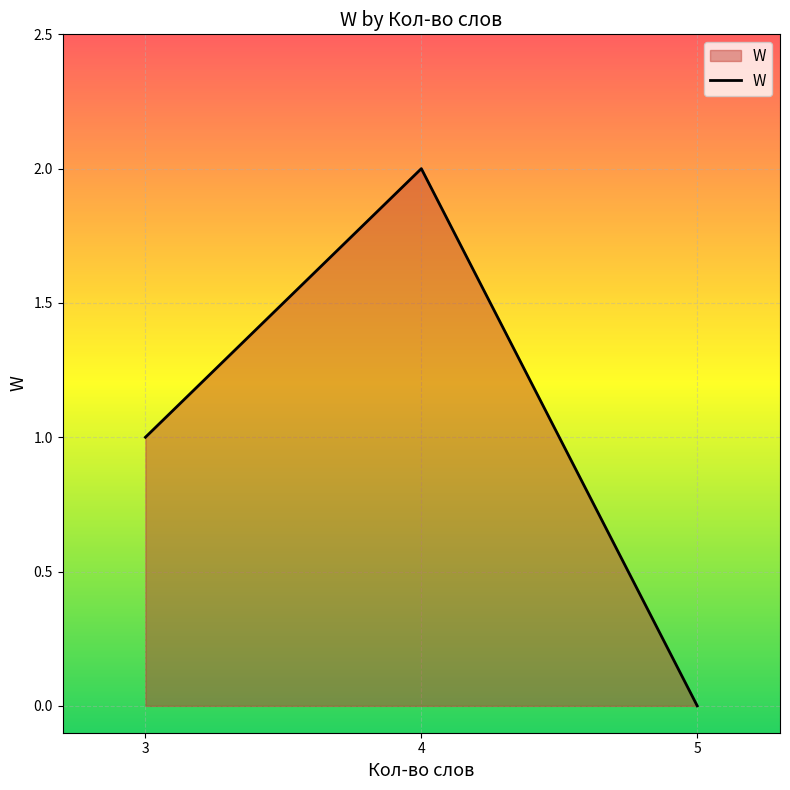

How many distinct data groups are displayed?

1